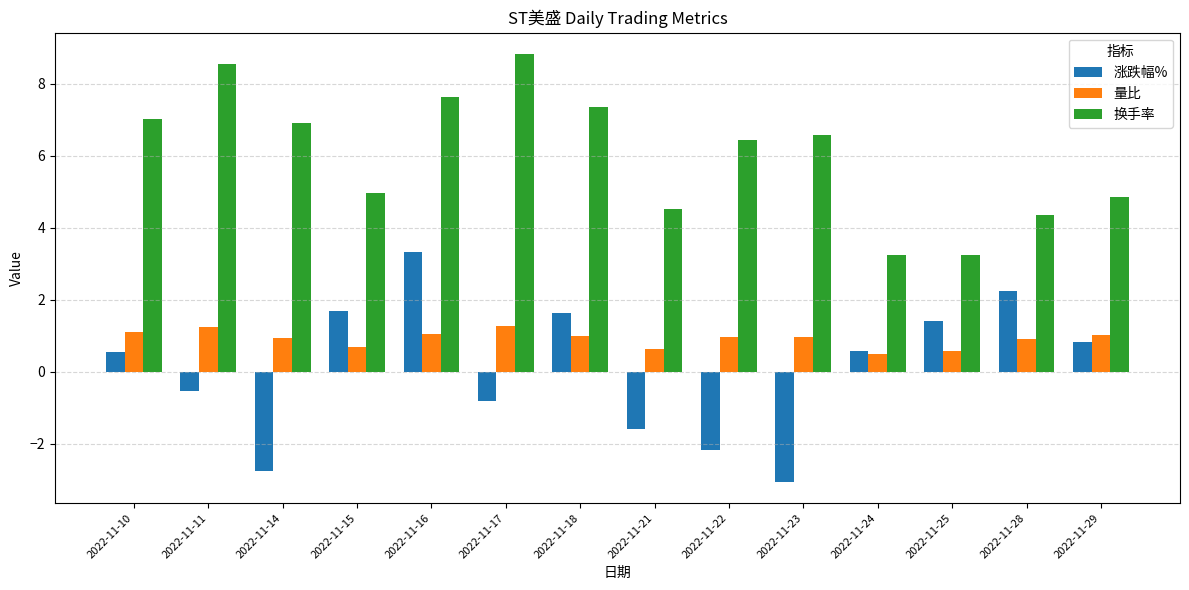

At which category does the chart reach its minimum across all series?

2022-11-23